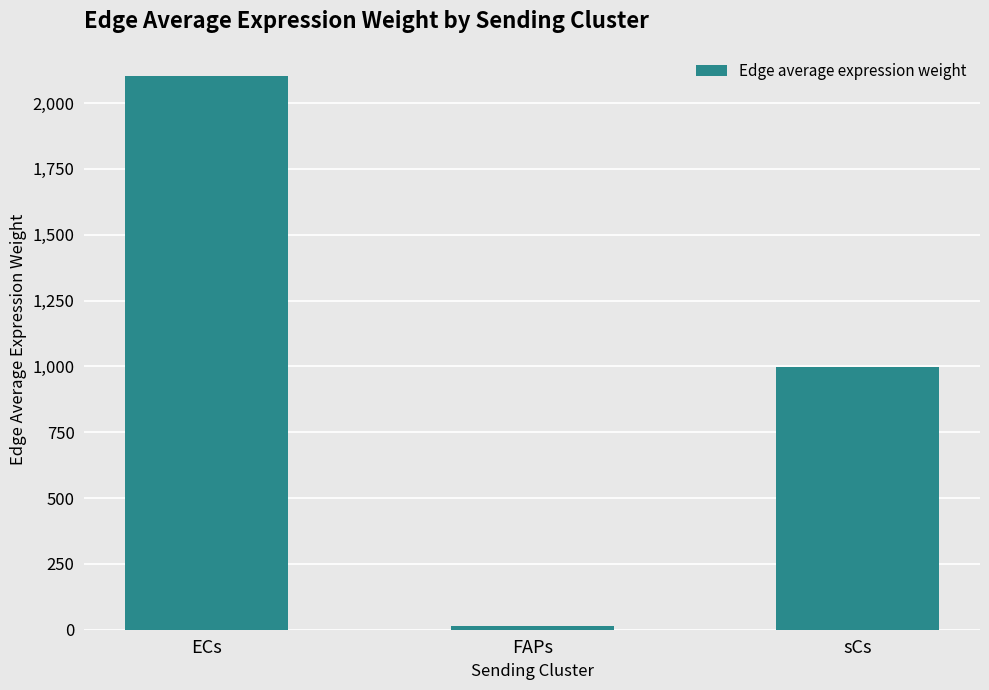

Rank the categories by value from lowest to highest.

FAPs, sCs, ECs